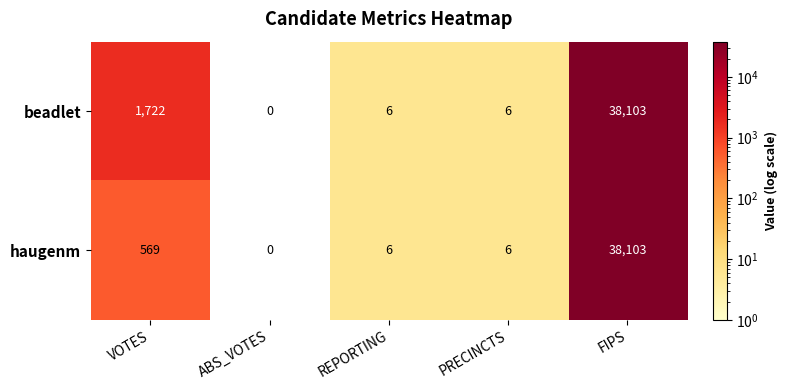

Which category has the lowest value in the beadlet series?

ABS_VOTES